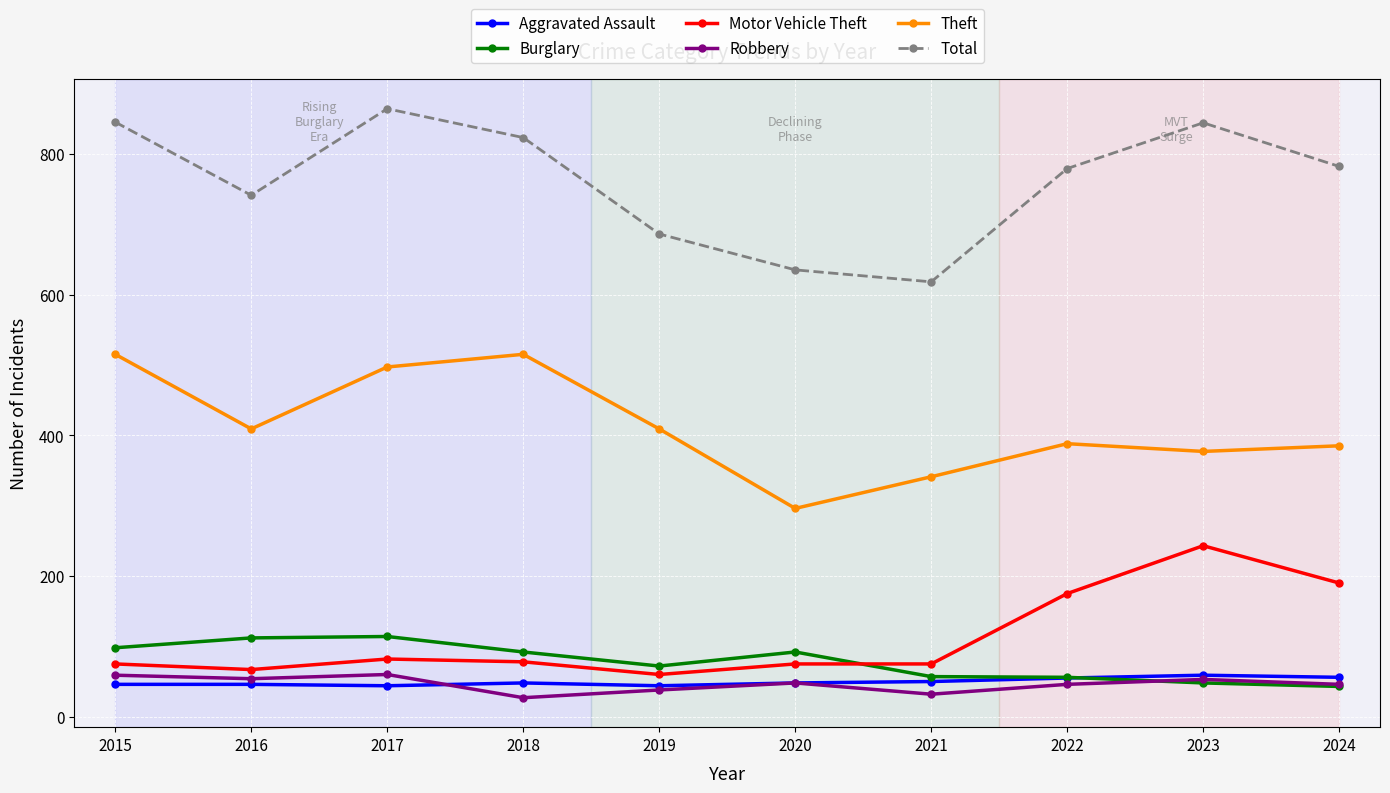

What is the value of the Motor Vehicle Theft point at the 4th from the left?

78